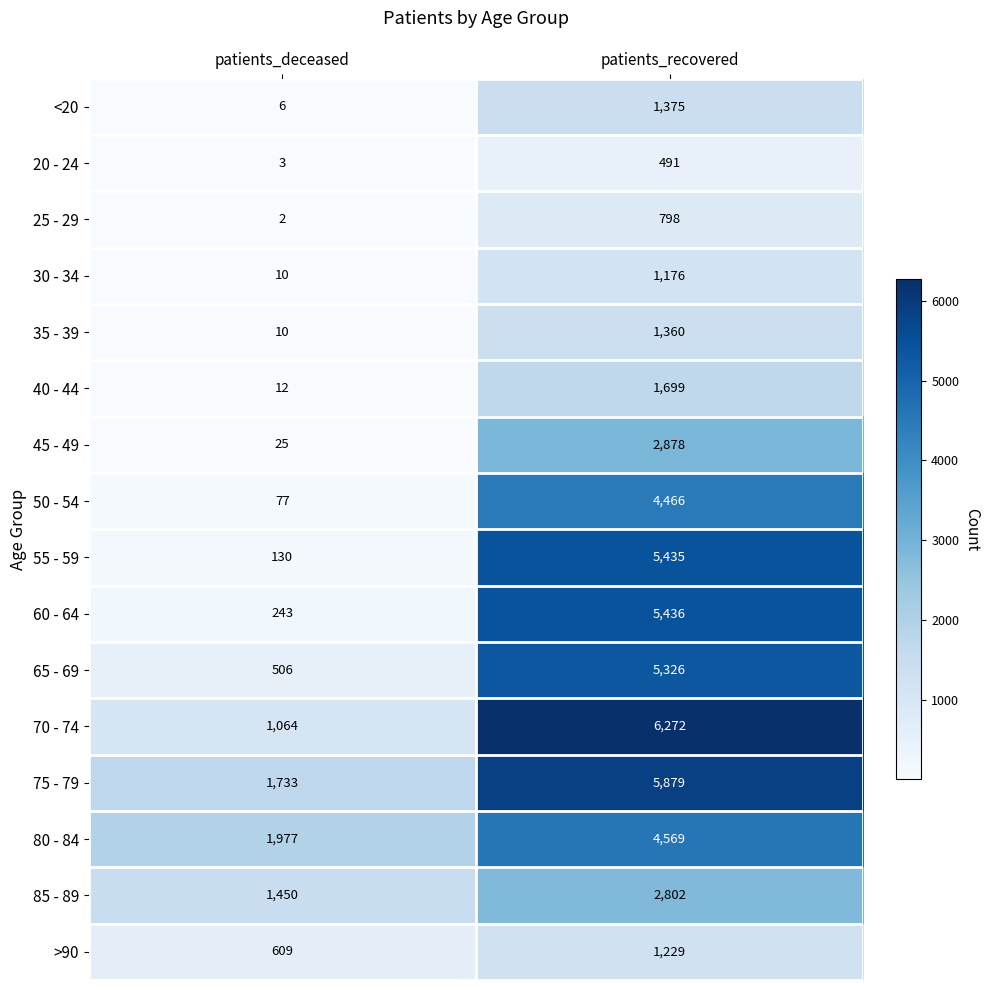

What is the difference between the maximum and minimum values in the 85 - 89 series?

1352